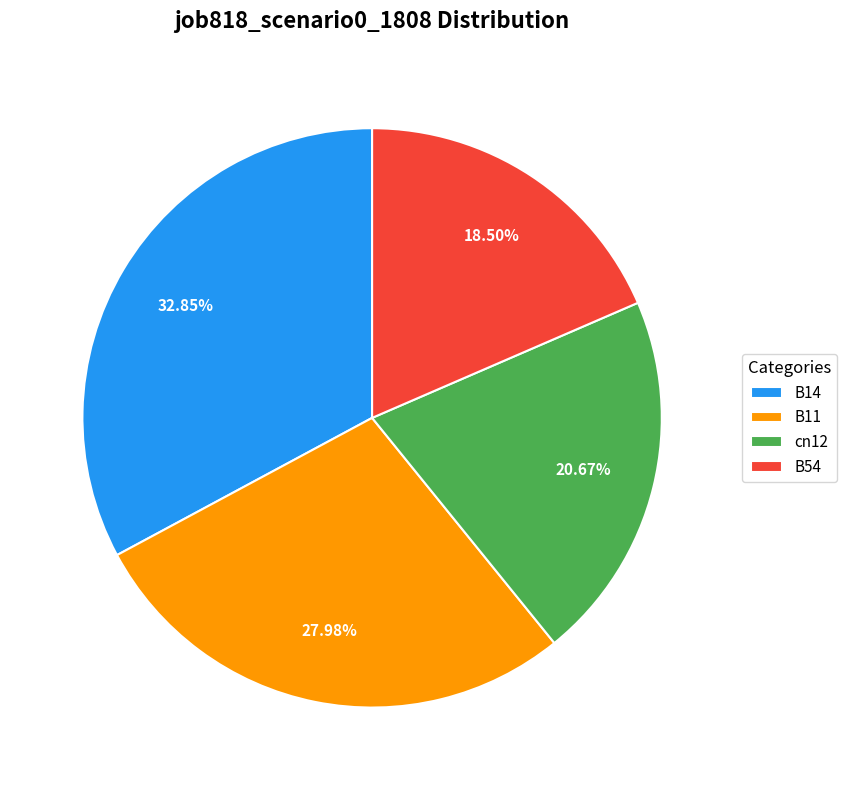

To the nearest percent, what portion does cn12 represent?

21%